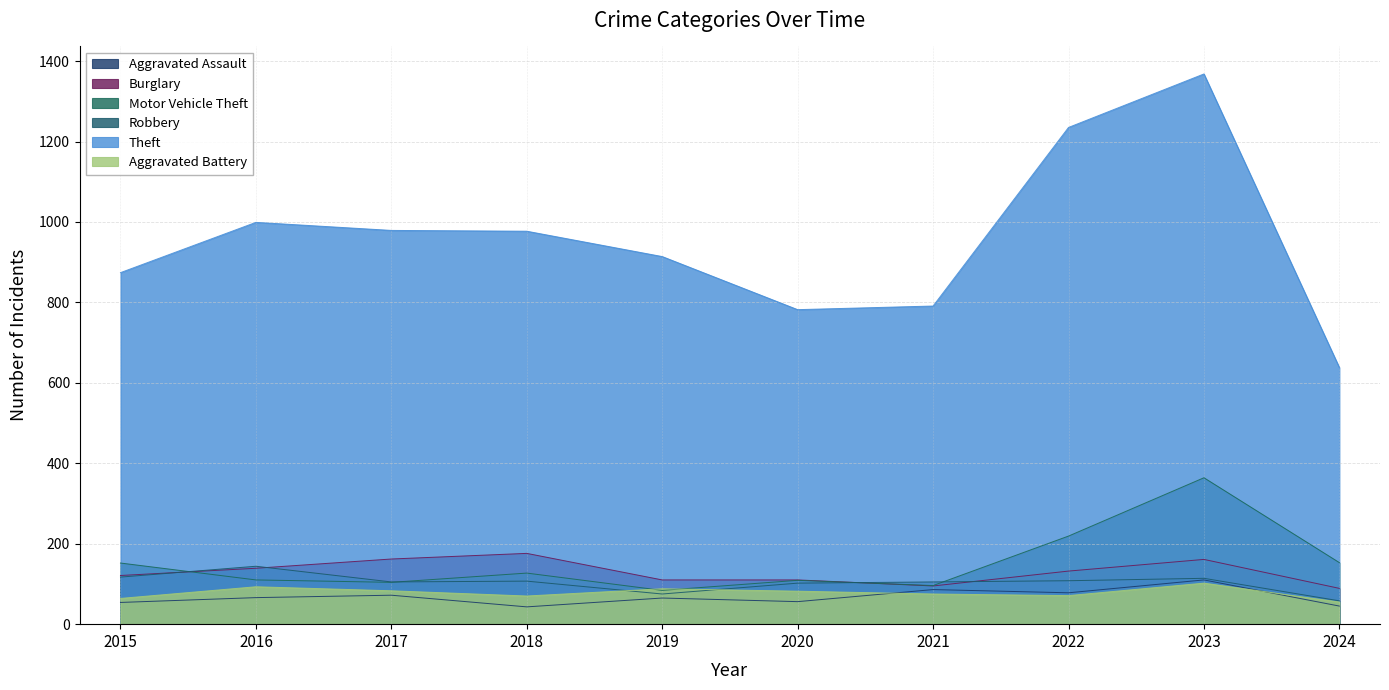

Does the chart display data point markers on the line(s)?

No